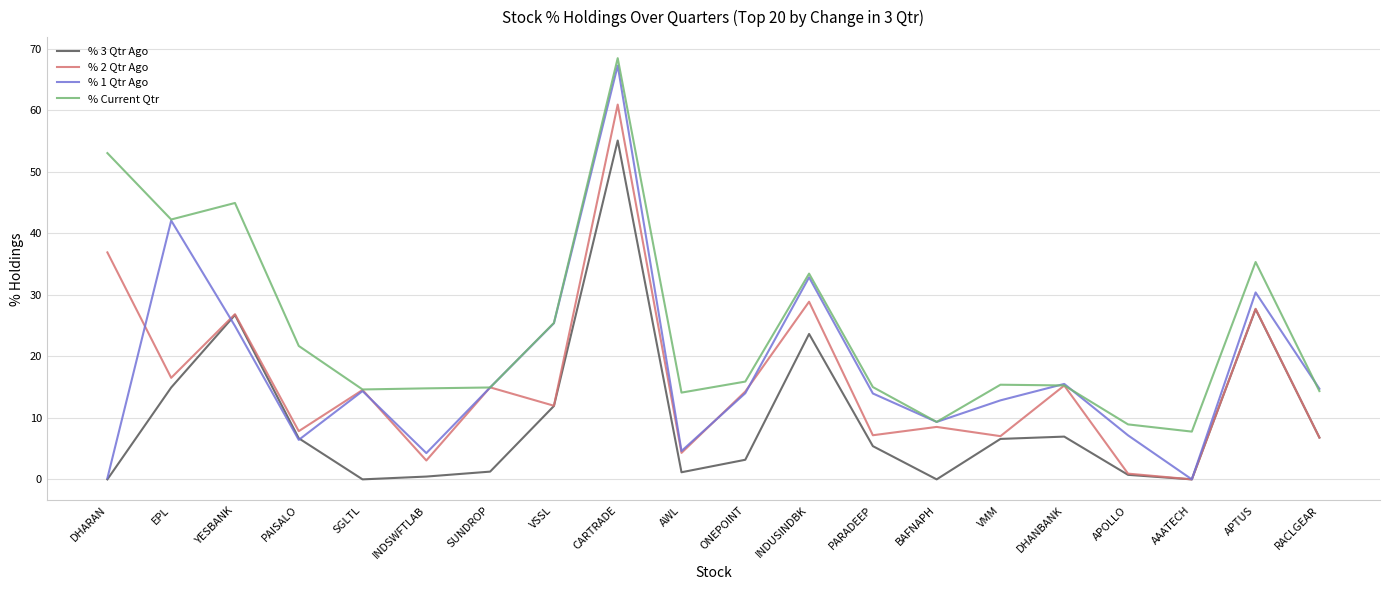

Is the value of % 1 Qtr Ago at INDUSINDBK greater than the value of % 2 Qtr Ago at CARTRADE?

No